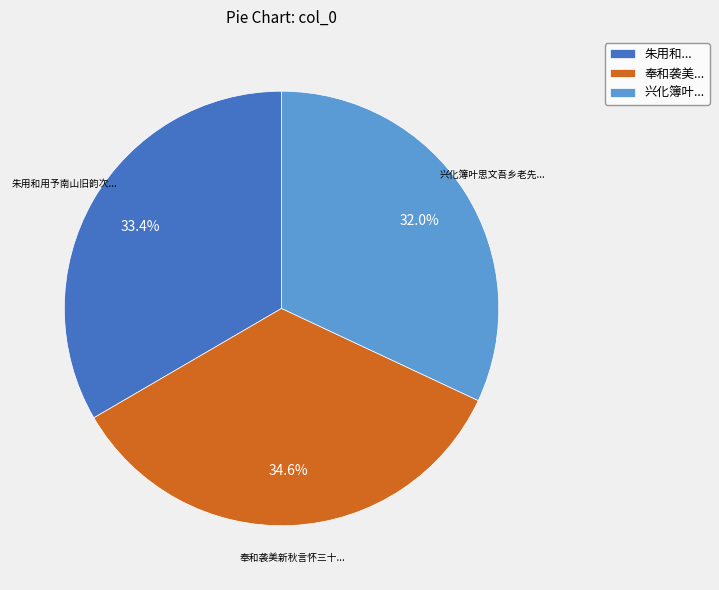

Is 奉和袭美... the majority of the pie?

No